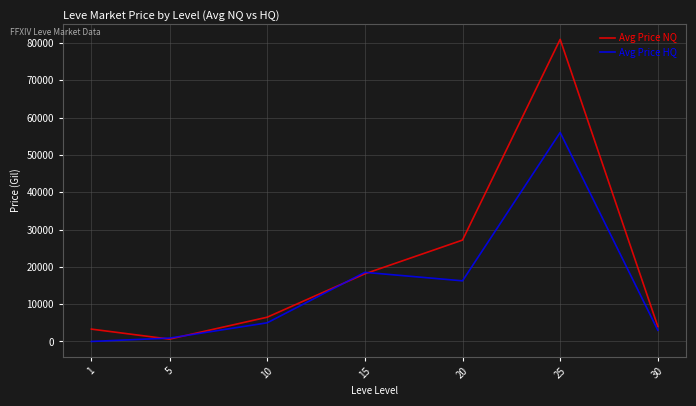

Is the value of Avg Price NQ at 15 greater than the value of Avg Price HQ at 20?

Yes